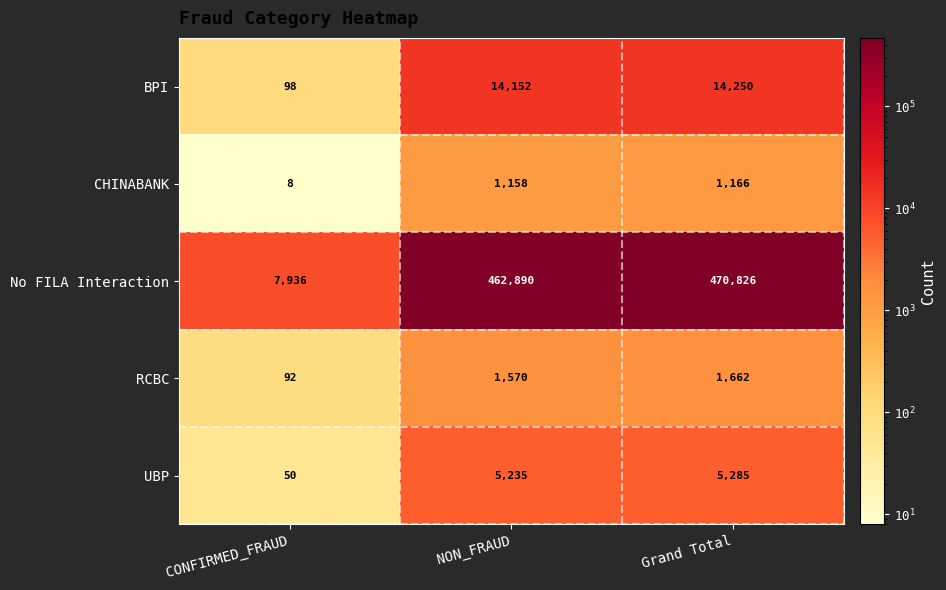

How many series are shown in this chart?

5